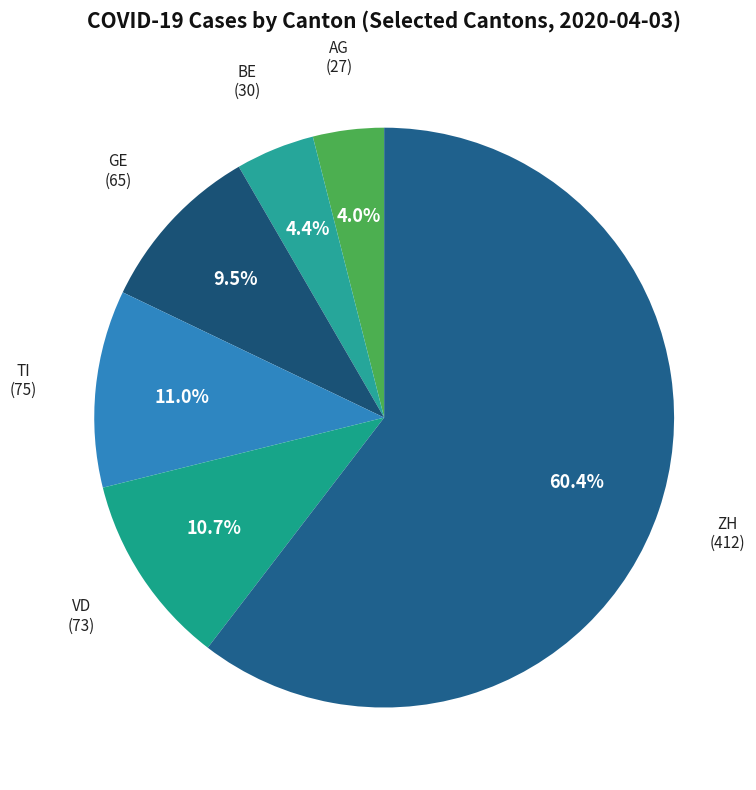

Count the number of slices in the pie.

6